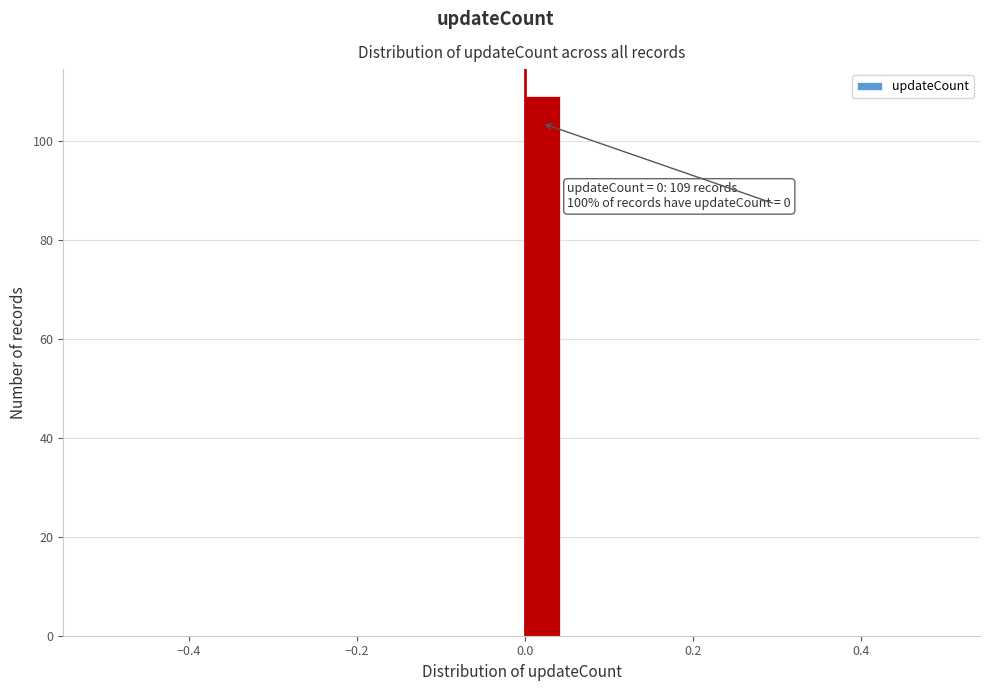

Around what value on the x-axis is the tallest bar? Give the approximate position of its centre, as read against the axis.

0.02